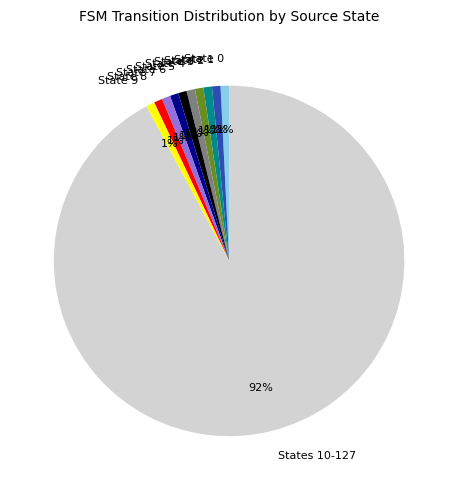

Does State 6 represent more than half of the total?

No